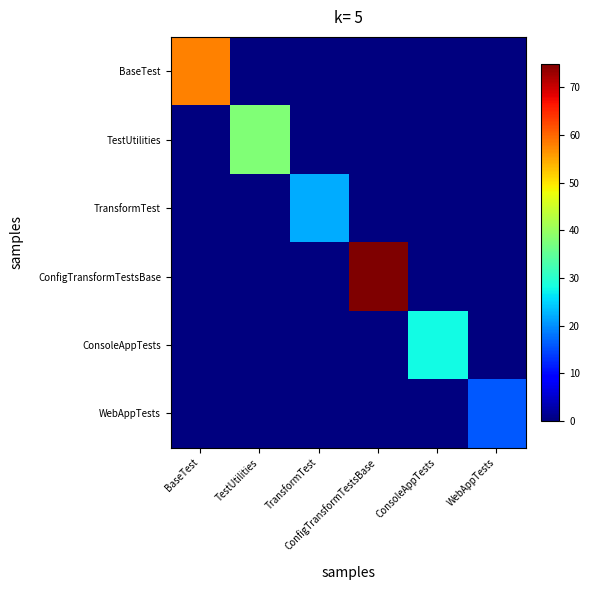

Reading right to left, what are all the values shown in this chart?

BaseTest: WebAppTests=0	ConsoleAppTests=0	ConfigTransformTestsBase=0	TransformTest=0	TestUtilities=0	BaseTest=58
TestUtilities: WebAppTests=0	ConsoleAppTests=0	ConfigTransformTestsBase=0	TransformTest=0	TestUtilities=38	BaseTest=0
TransformTest: WebAppTests=0	ConsoleAppTests=0	ConfigTransformTestsBase=0	TransformTest=22	TestUtilities=0	BaseTest=0
ConfigTransformTestsBase: WebAppTests=0	ConsoleAppTests=0	ConfigTransformTestsBase=75	TransformTest=0	TestUtilities=0	BaseTest=0
ConsoleAppTests: WebAppTests=0	ConsoleAppTests=28	ConfigTransformTestsBase=0	TransformTest=0	TestUtilities=0	BaseTest=0
WebAppTests: WebAppTests=16	ConsoleAppTests=0	ConfigTransformTestsBase=0	TransformTest=0	TestUtilities=0	BaseTest=0